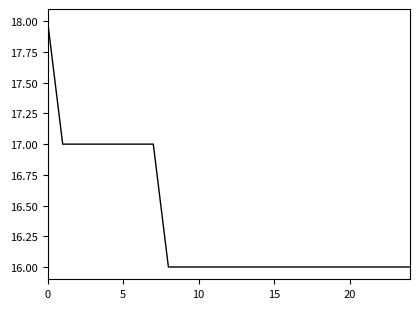

What is the minimum value shown in the chart?

16